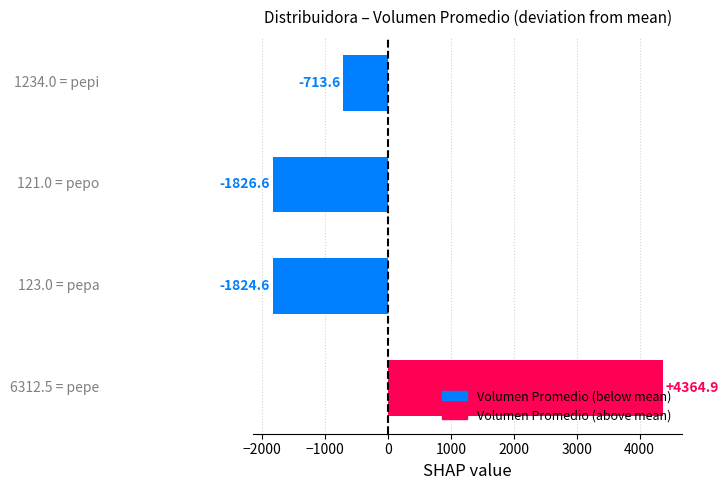

What is the greatest value displayed?

4364.9